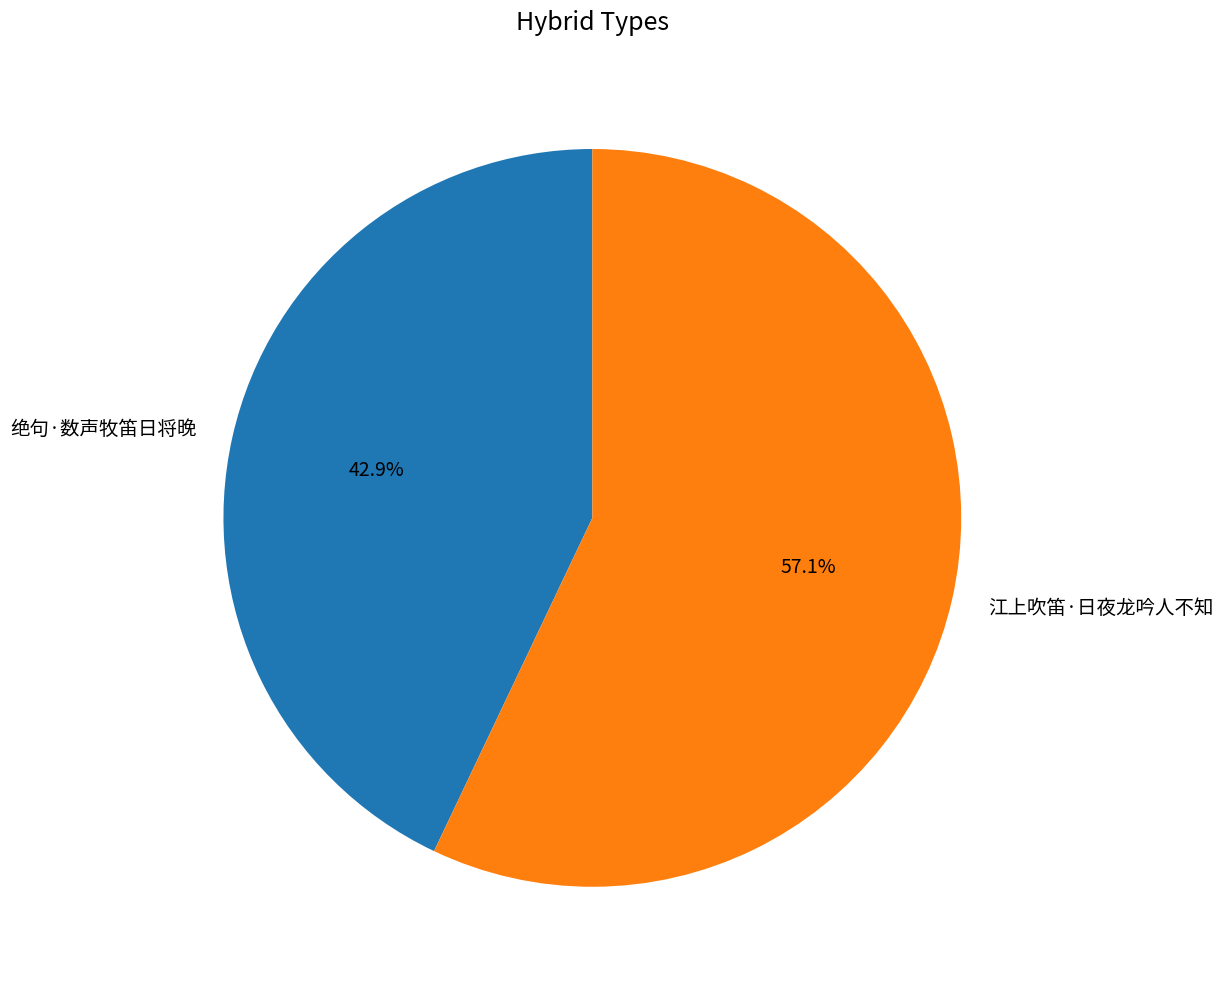

What is the ratio of the value at 江上吹笛·日夜龙吟人不知 to the value at 绝句·数声牧笛日将晚?

1.3